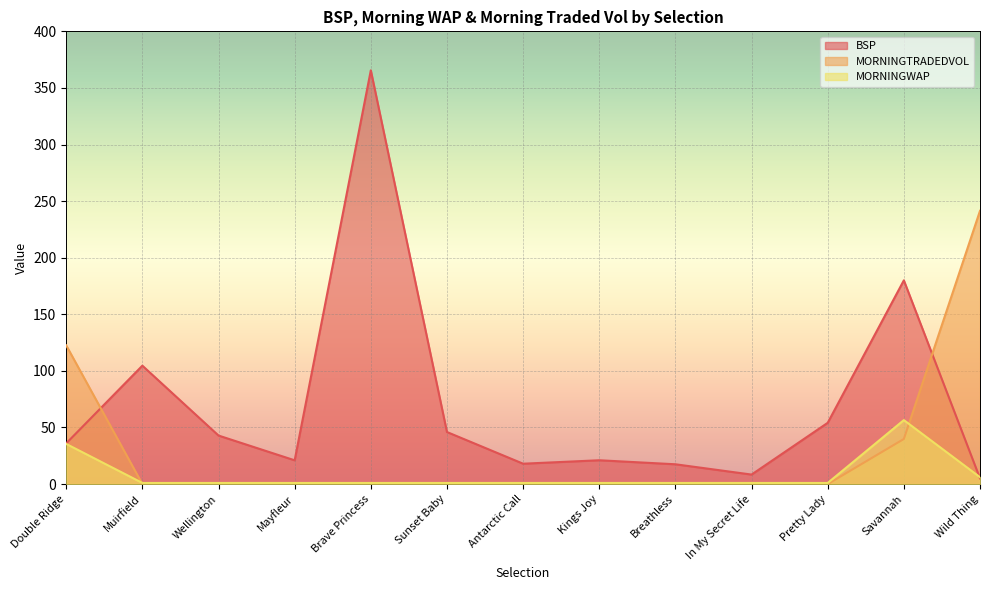

Where do BSP and MORNINGWAP first cross each other?

Savannah and Wild Thing